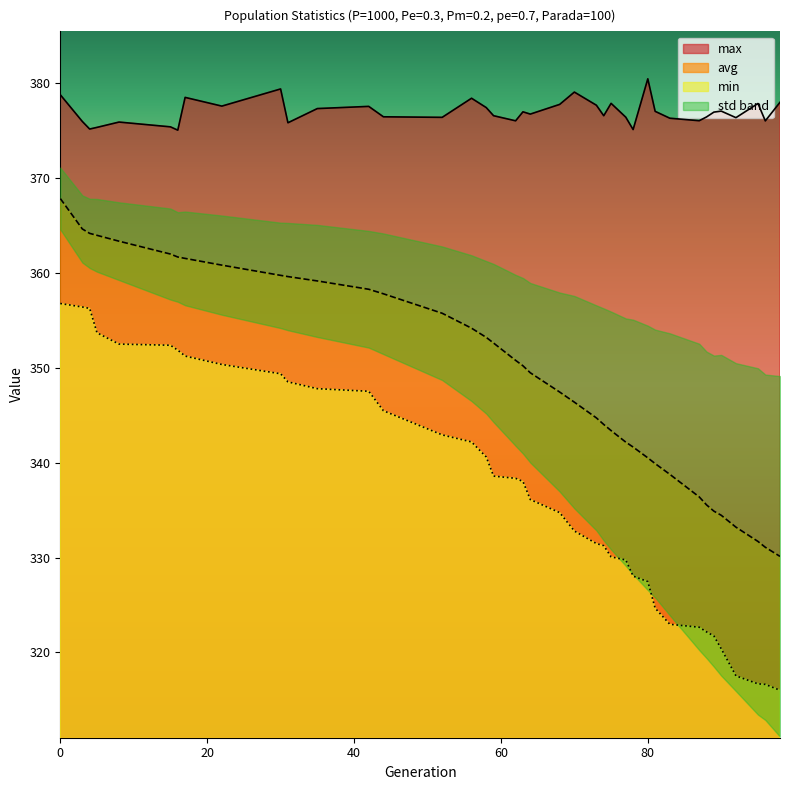

Is the value of max at 16 greater than the value of min at 5?

Yes